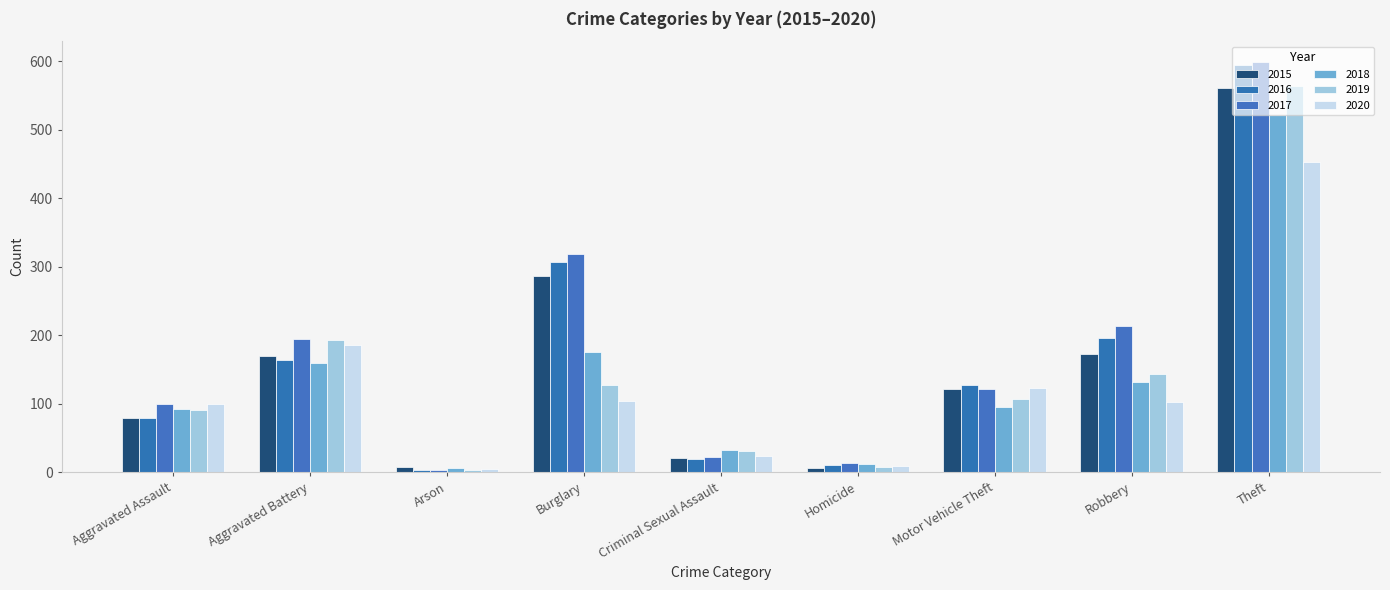

What is the difference between the 2015 values at Robbery and Criminal Sexual Assault?

151